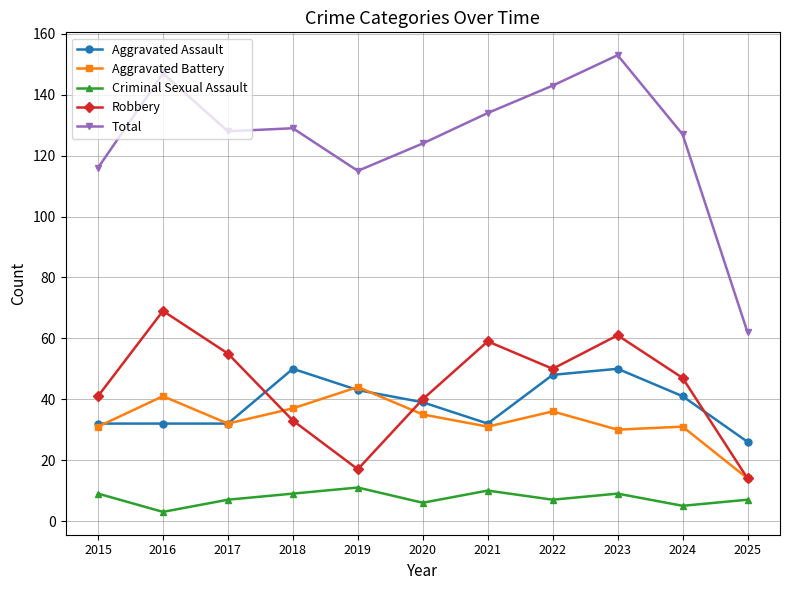

Reading left to right, transcribe all the data shown in this chart.

Aggravated Assault: 32	32	32	50	43	39	32	48	50	41	26
Aggravated Battery: 31	41	32	37	44	35	31	36	30	31	14
Criminal Sexual Assault: 9	3	7	9	11	6	10	7	9	5	7
Robbery: 41	69	55	33	17	40	59	50	61	47	14
Total: 116	147	128	129	115	124	134	143	153	127	62